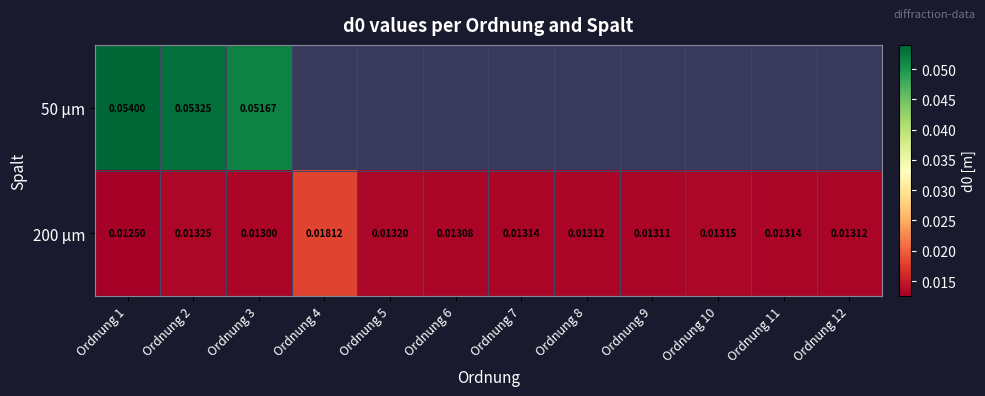

How many categories are shown in the chart?

12